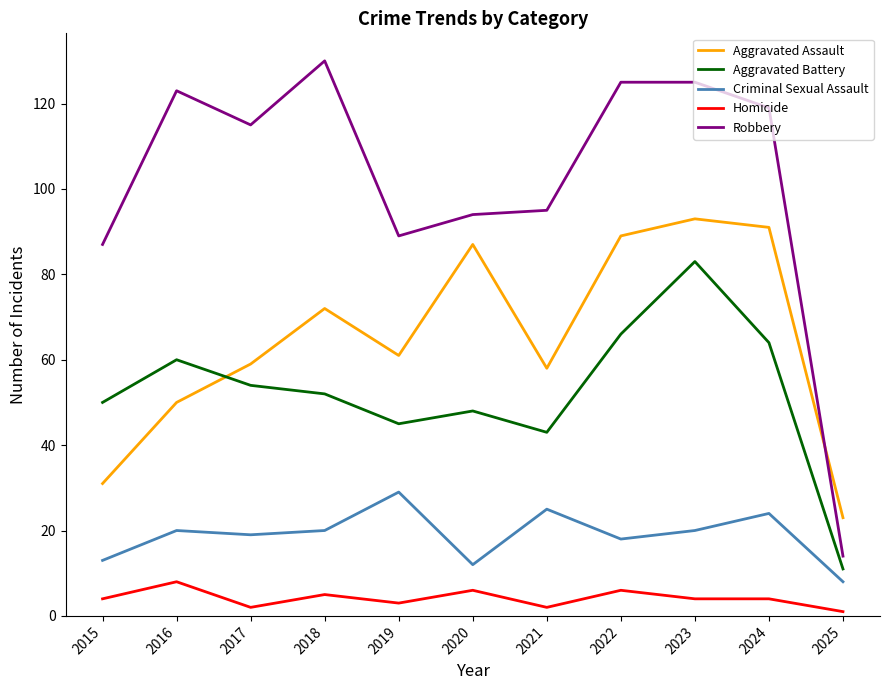

In Aggravated Battery, how many points are lower than both neighbors (excluding endpoints)?

2